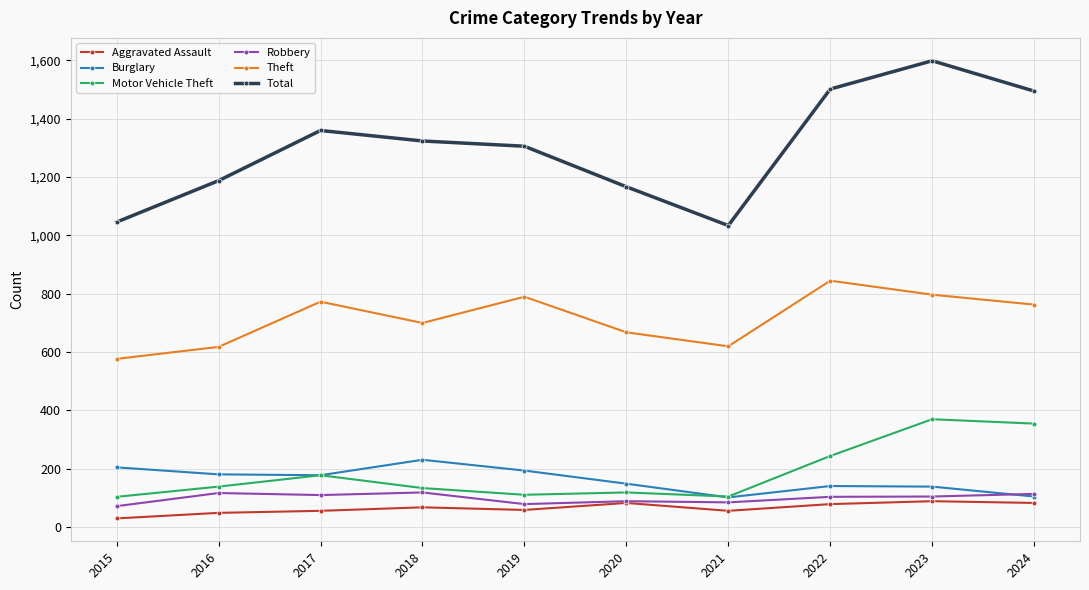

What is the sum of the Burglary values at 2024 and 2023?

242